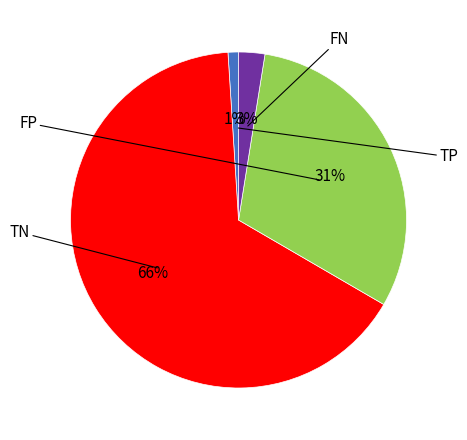

Is there a majority slice in this chart?

Yes